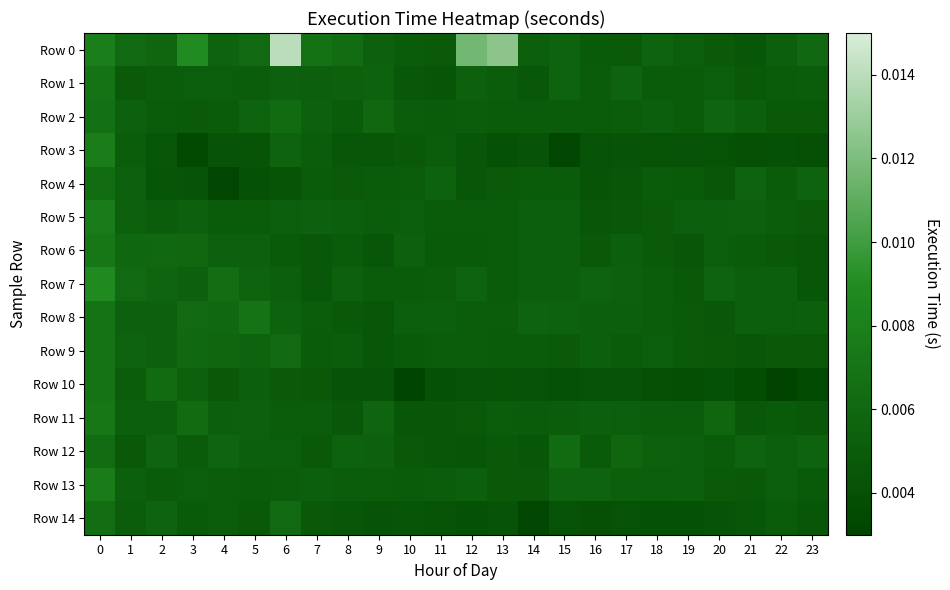

At how many categories does at least one series exceed 0?

24